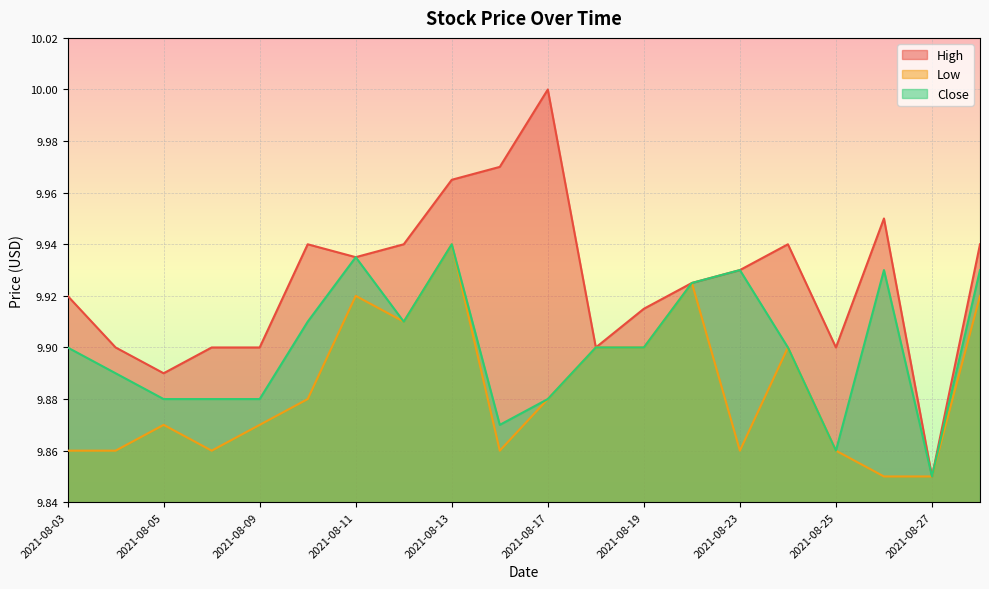

Is it true that Close equals 9.9 at 2021-08-06?

True